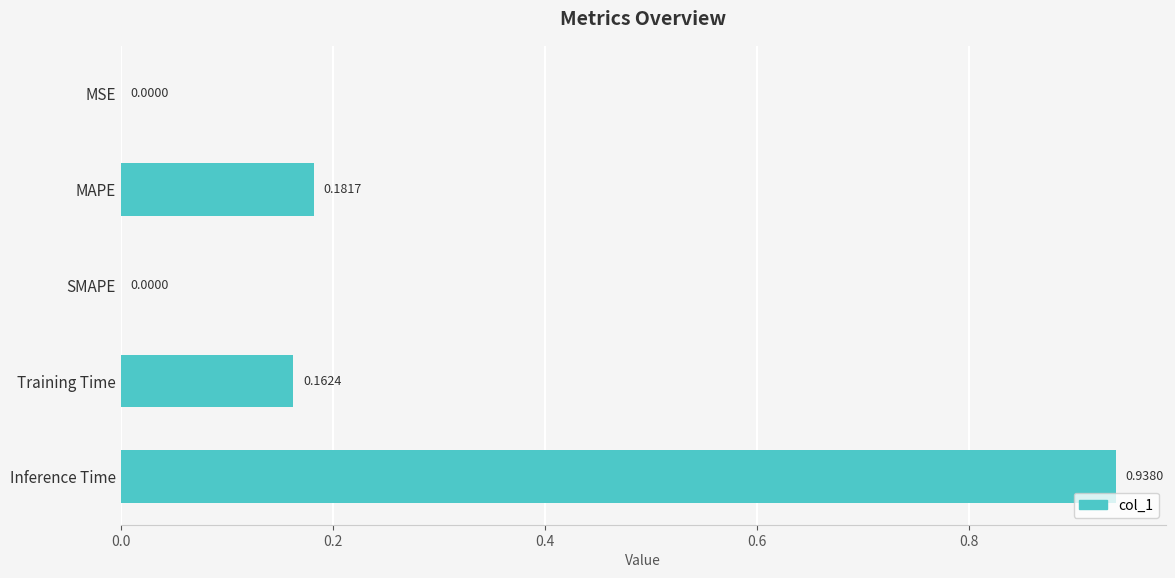

What is the sum of all values?

1.3